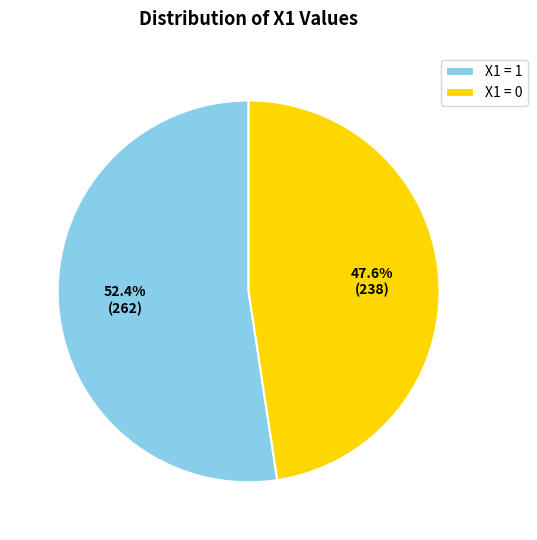

Between X1 = 0 and X1 = 1, which is larger?

X1 = 1